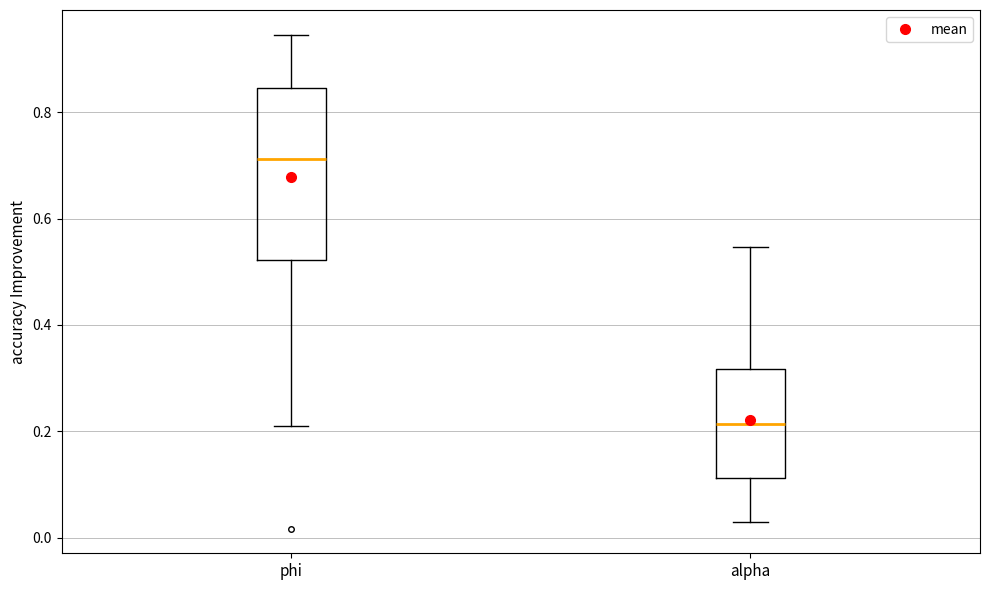

Which box's median line is the lowest?

alpha